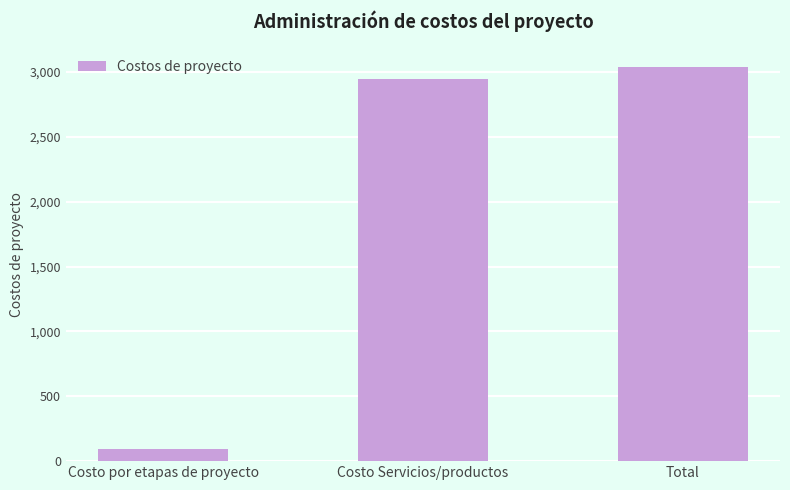

What is the difference between the values at Total and Costo Servicios/productos?

90.3